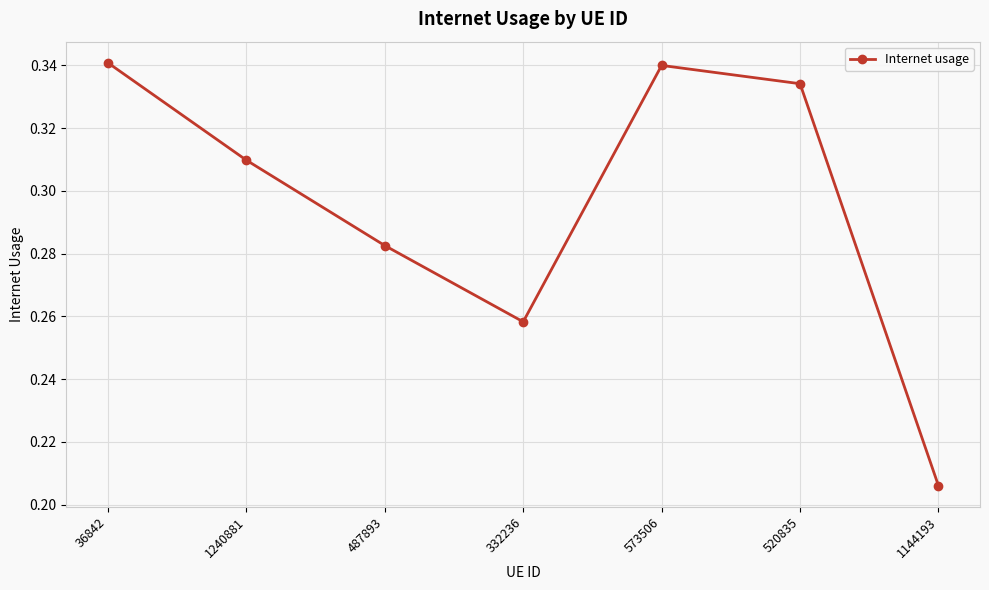

How many points are higher than both their immediate neighbors (excluding endpoints)?

1